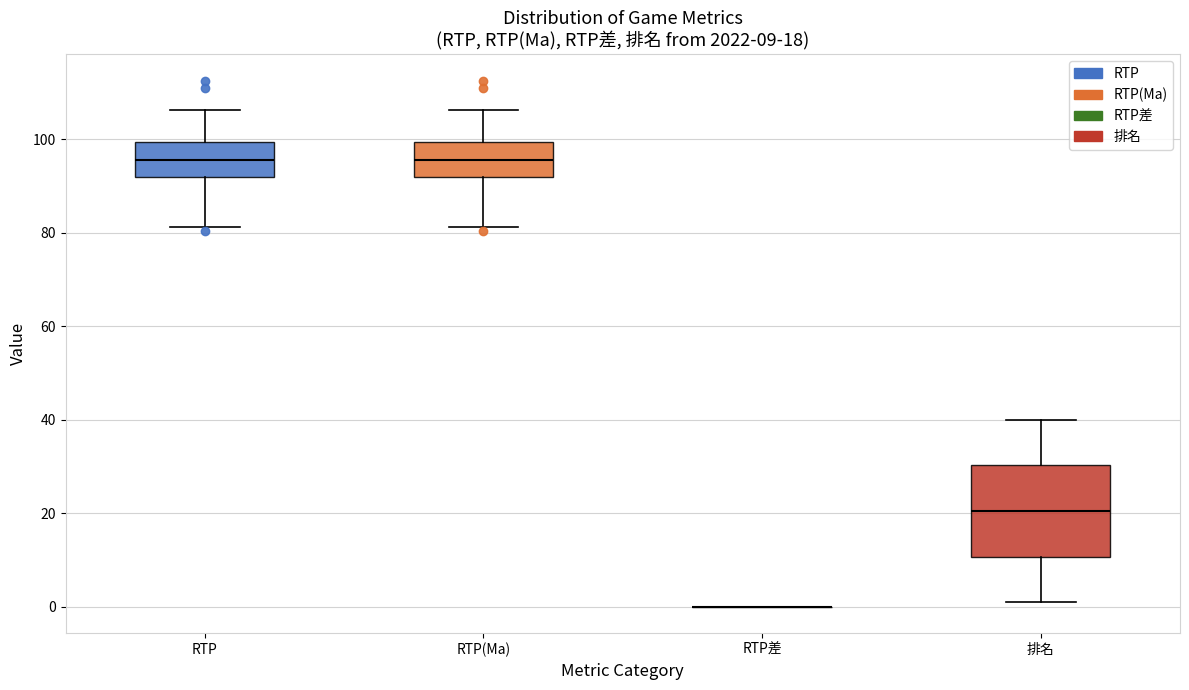

Which box is the tallest, from its lower edge to its upper edge?

排名